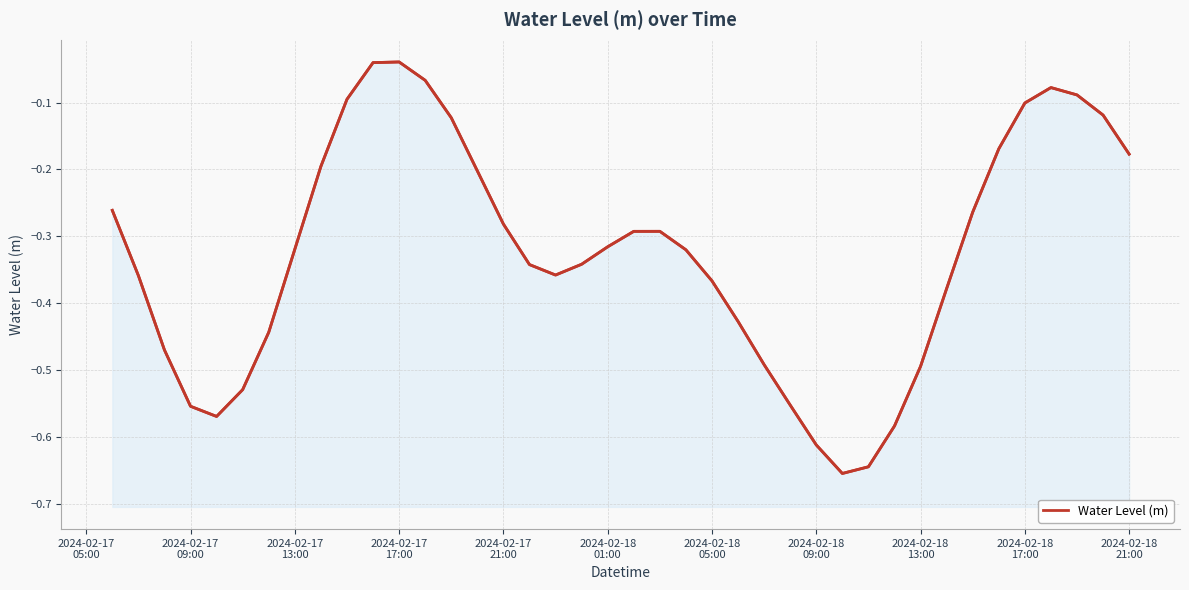

What is the smallest value displayed?

-0.7